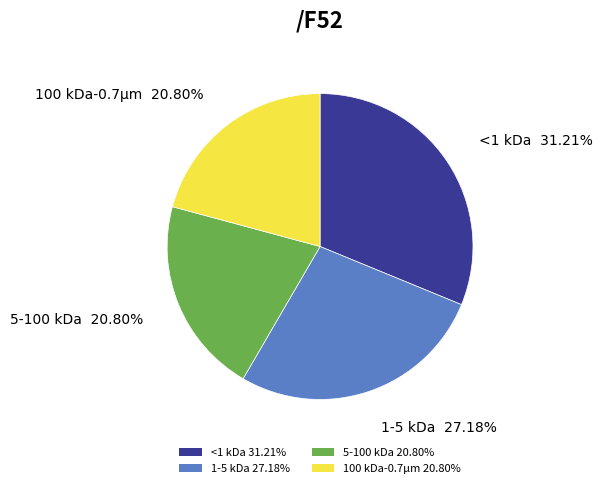

Is there any slice that represents more than half of the pie?

No